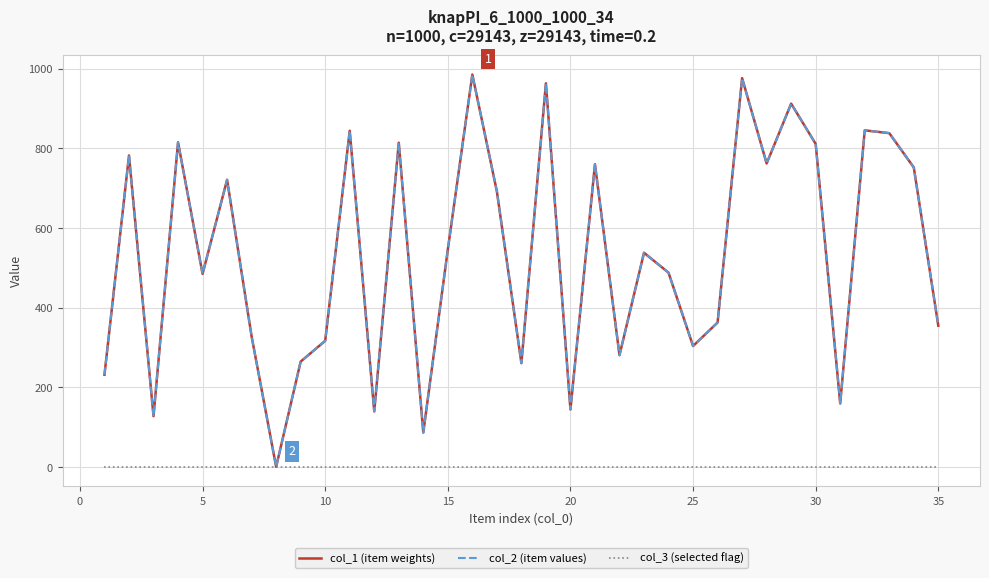

How many lines are shown in the chart?

3